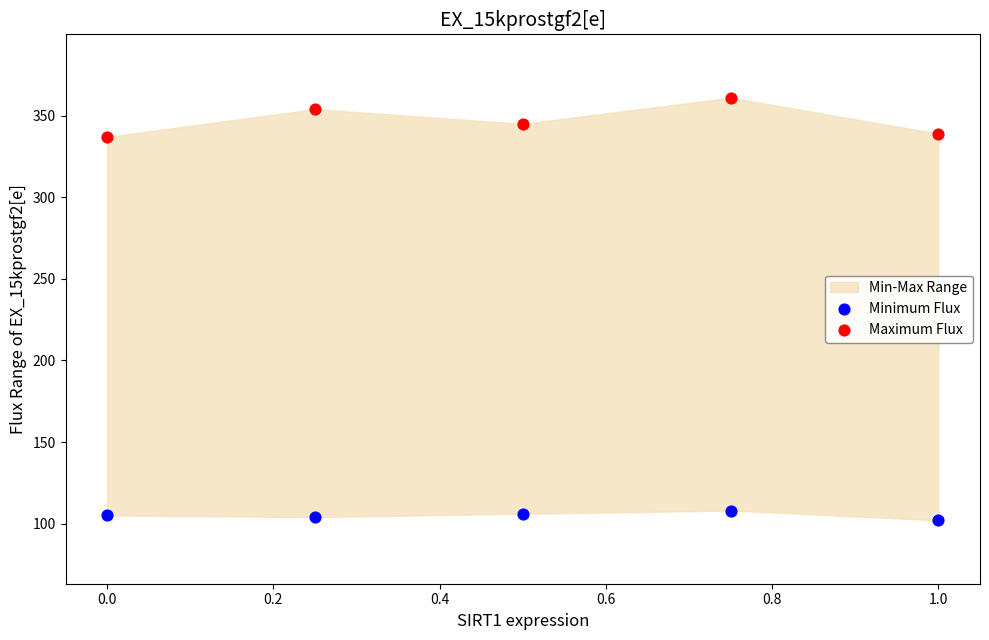

Across all data points, what is the range of Y values (max minus min)?

259